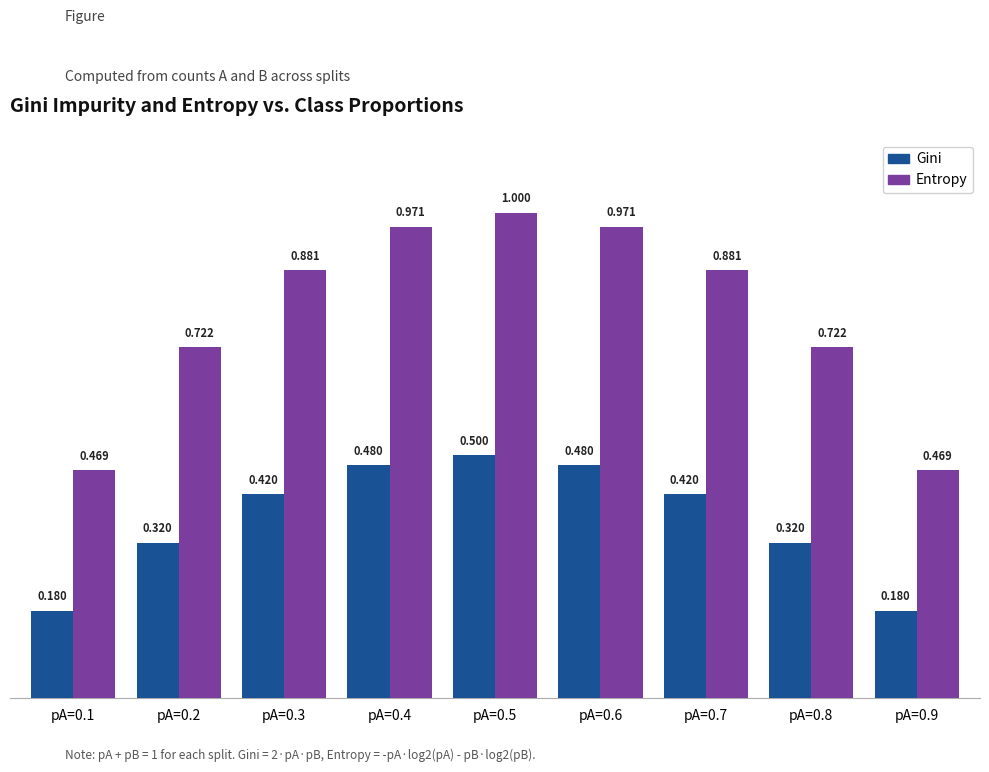

How many categories are shown in the chart?

9